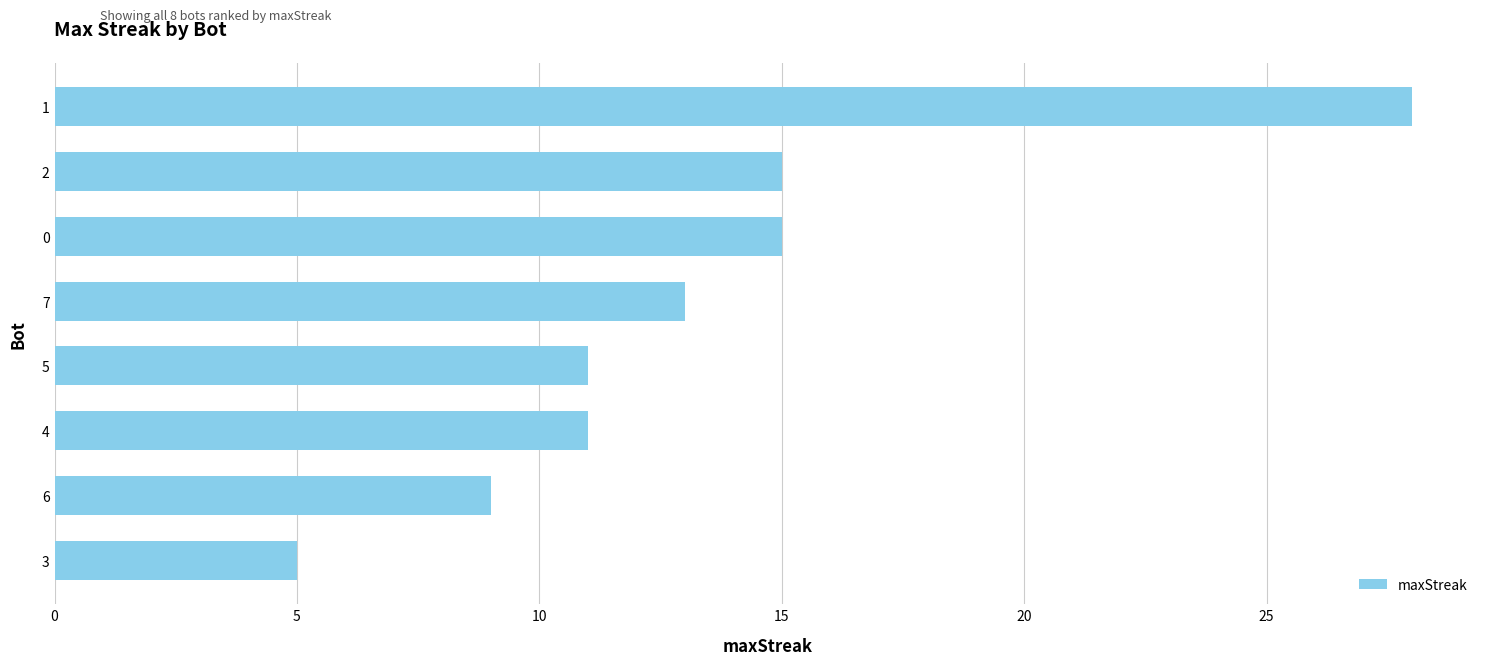

What is the sum of all values?

107